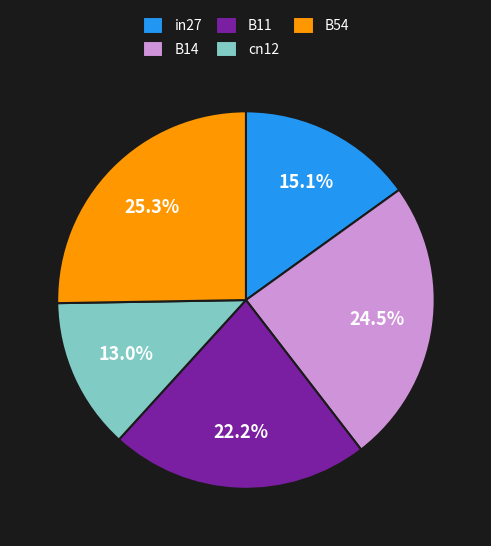

Is there any slice that represents more than half of the pie?

No